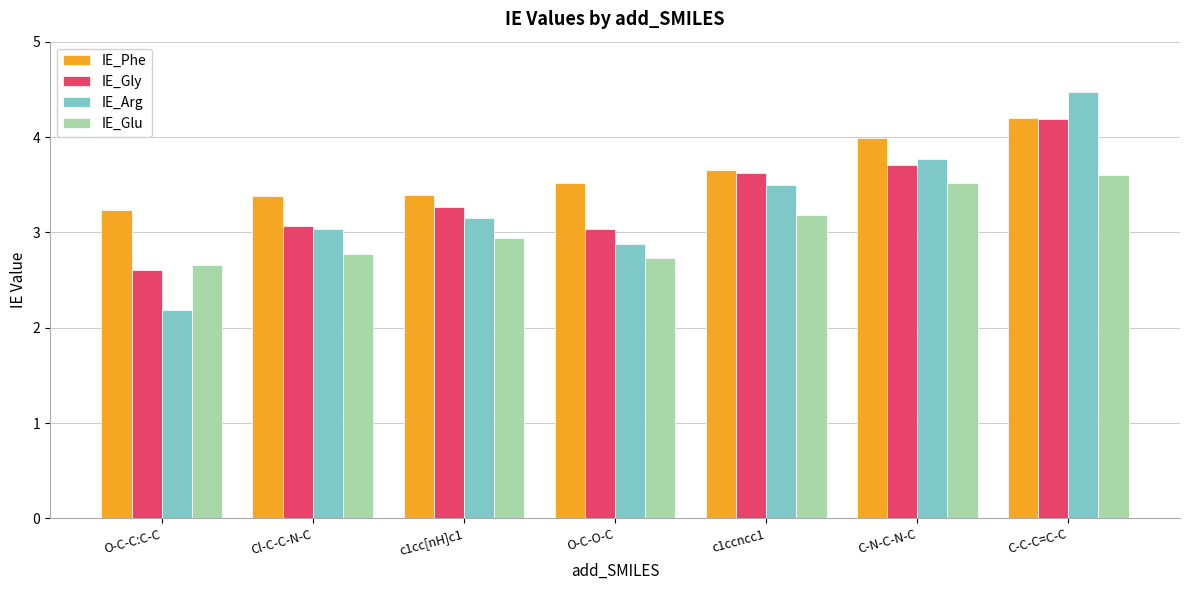

How many data points does each series have?

7